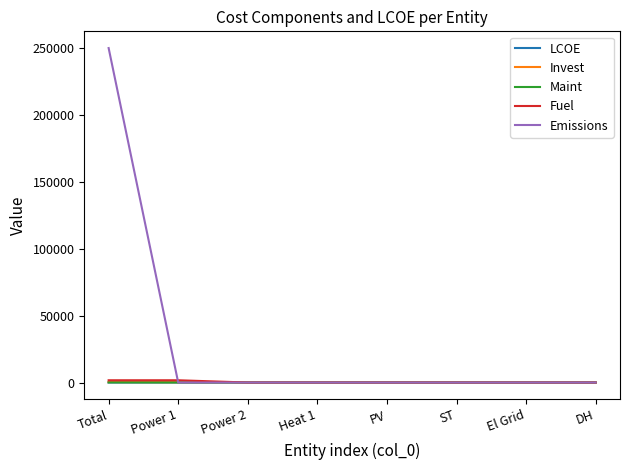

Is it true that Emissions equals -132229.8 at El Grid?

False